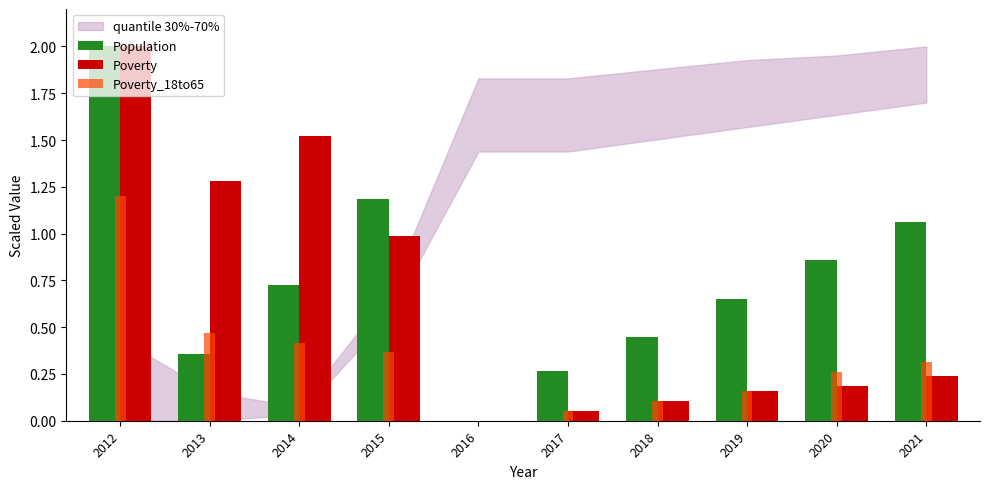

Which series has the largest total across all categories?

Population